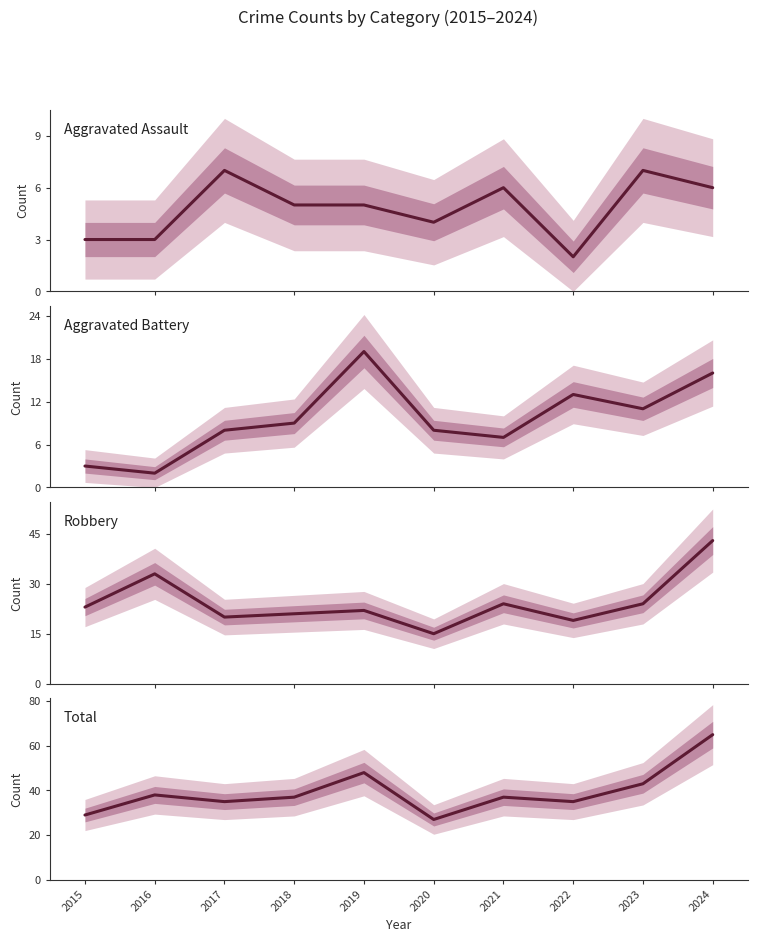

The Aggravated Battery series shows 1 at 2016. True or false?

False